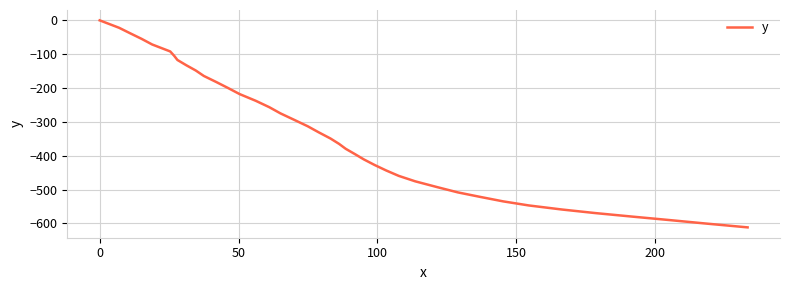

Reading left to right, extract all data points from this chart.

0.0	-22.0	-38.3	-54.7	-71.3	-91.9	-104.5	-117.1	-132.7	-148.2	-164.3	-181.9	-199.8	-217.9	-237.7	-256.7	-274.9	-293.8	-312.9	-331.0	-349.1	-365.0	-379.6	-395.2	-410.8	-427.4	-443.7	-459.6	-475.6	-492.7	-508.4	-521.8	-534.9	-546.9	-559.0	-569.5	-580.0	-590.3	-600.8	-611.7